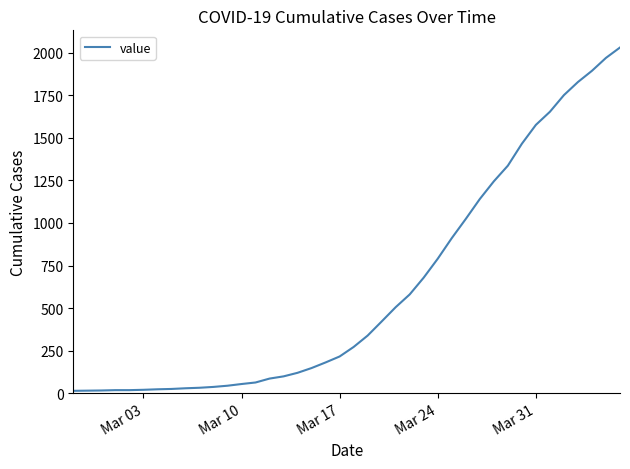

What is the difference between the maximum and minimum values?

2019